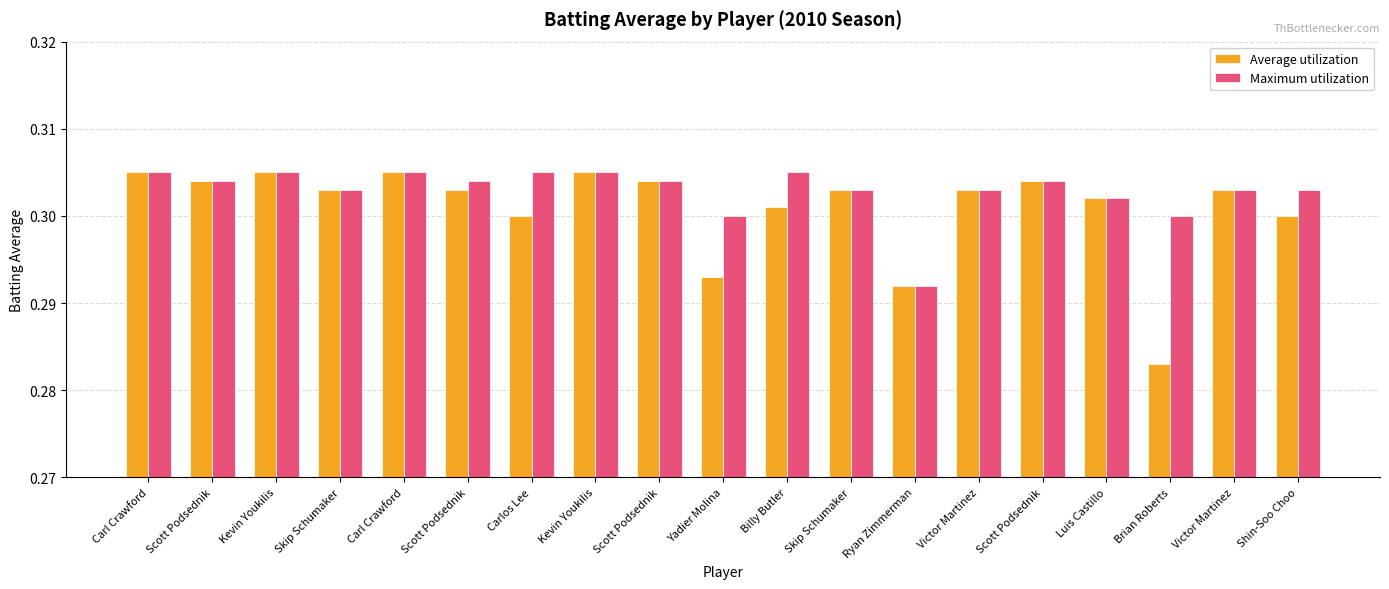

What is the sum of the Maximum utilization values at Victor Martinez and Victor Martinez?

0.6